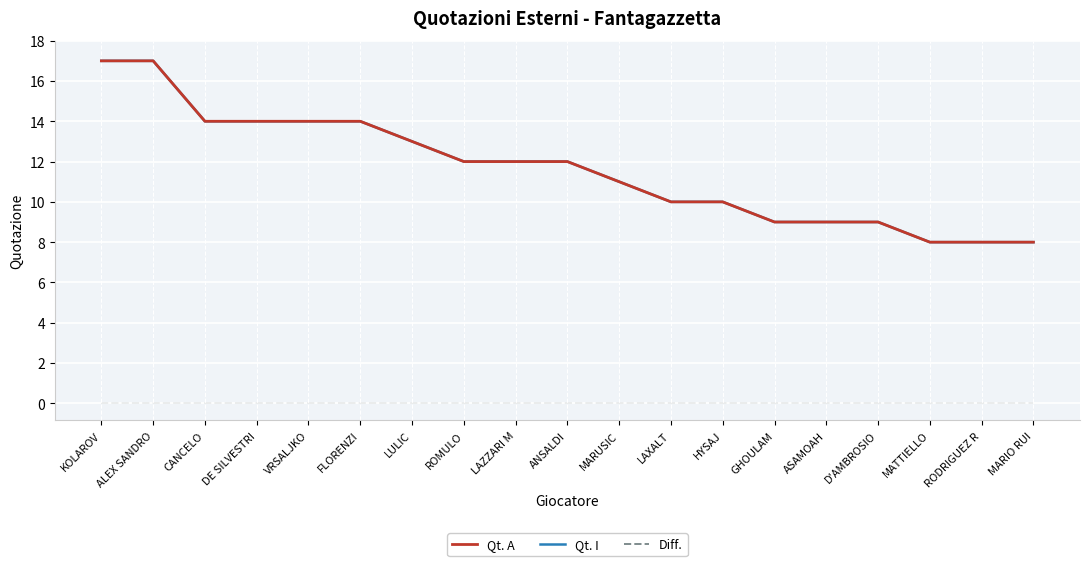

True or false: Qt. I has more than 1 points higher than both neighbors.

False